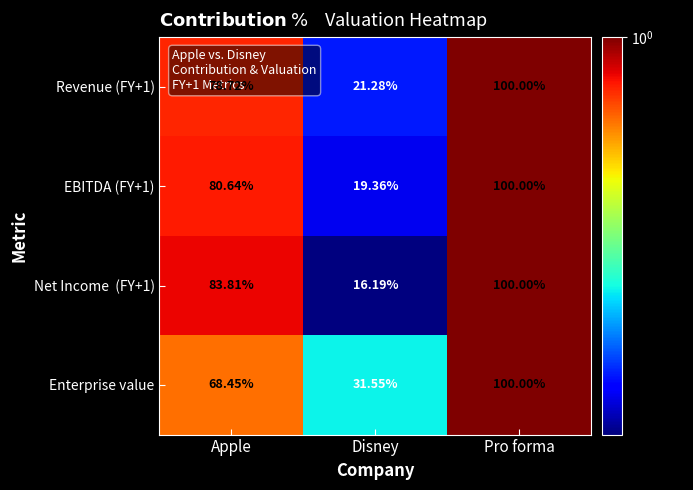

At which category is the sum across all series the highest?

Pro forma